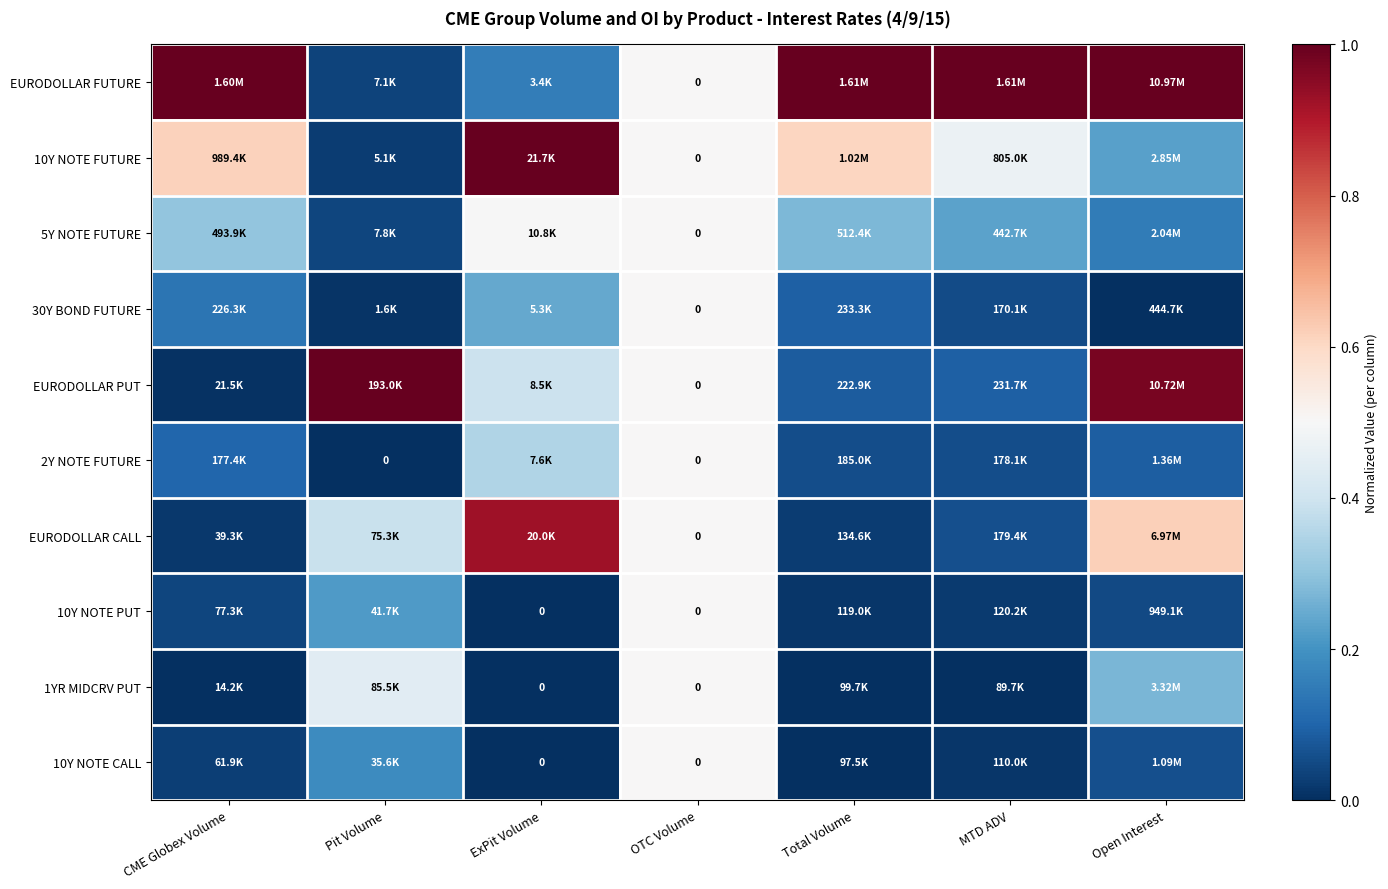

Which has a higher value, MTD ADV or OTC Volume?

MTD ADV